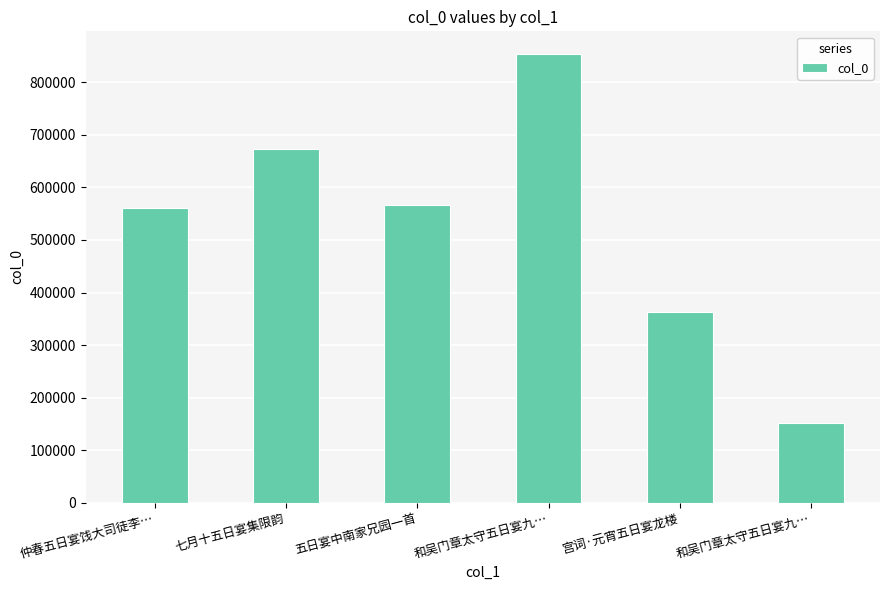

How many data points are less than 566058?

3